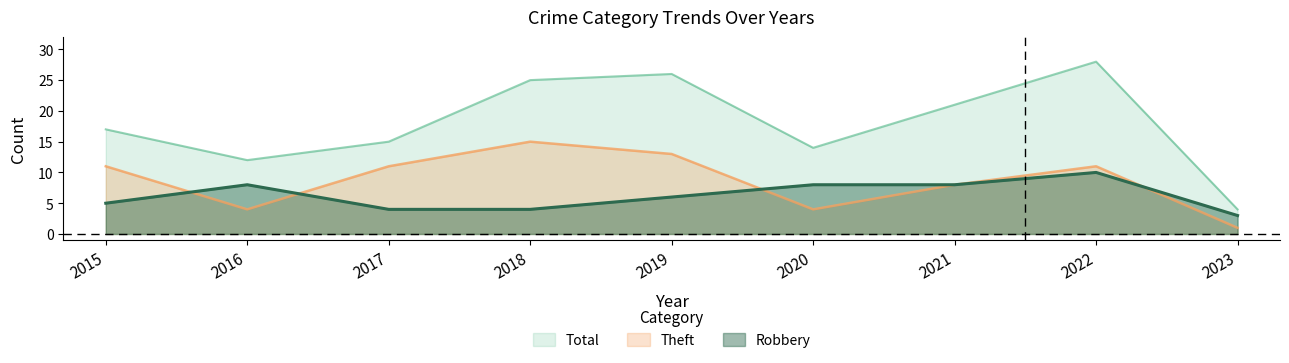

List the series in order of their peak value, lowest first.

Robbery, Theft, Total